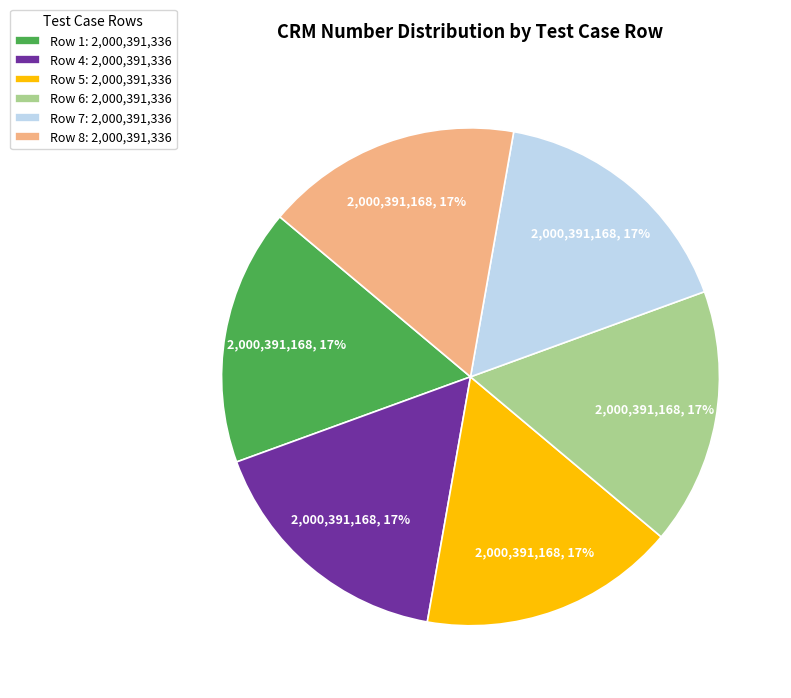

Approximately how many times larger is the value at Row 4: 2,000,391,336 compared to Row 8: 2,000,391,336?

1.0